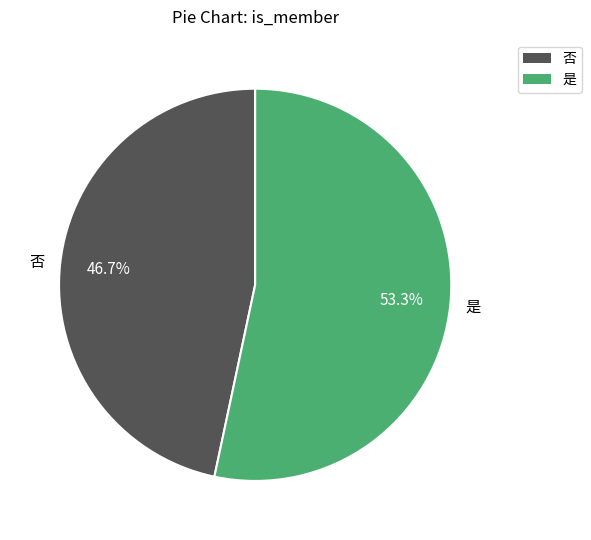

To the nearest percent, what percentage of the pie is 否?

47%